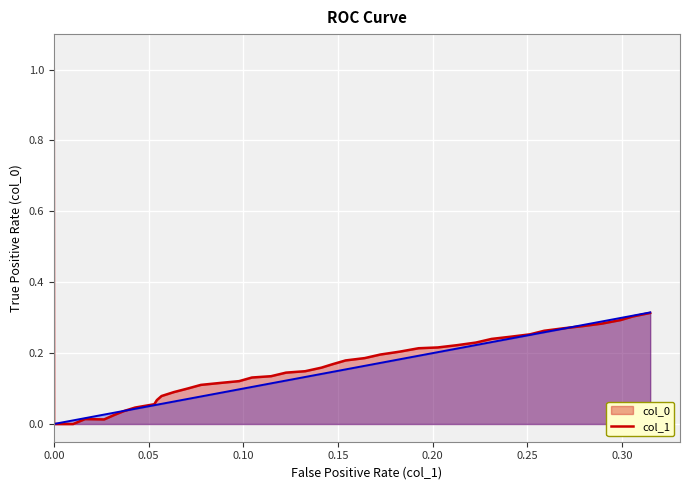

What is the greatest value displayed?

1.0